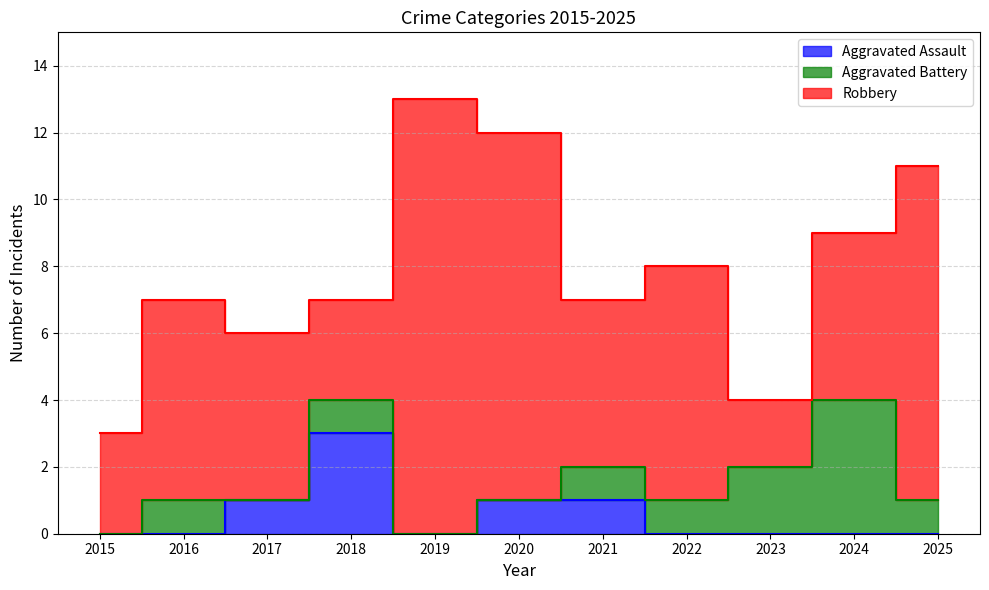

At which category is the sum across all series the highest?

2019